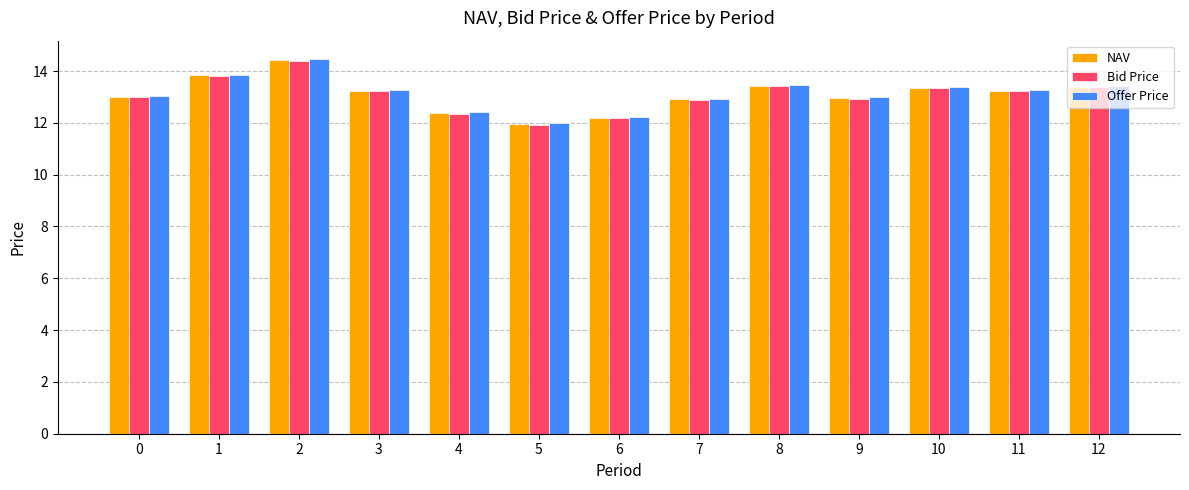

What is the difference between the highest and lowest values at 11?

0.1